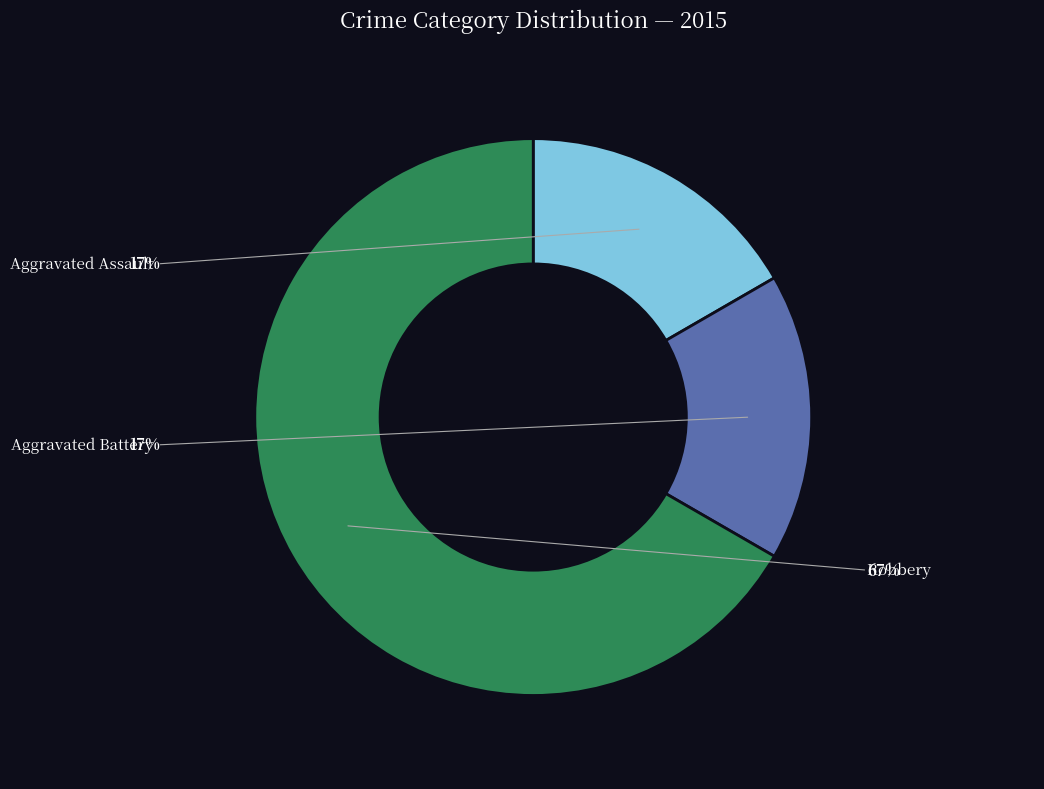

Does Robbery represent more than half of the total?

Yes